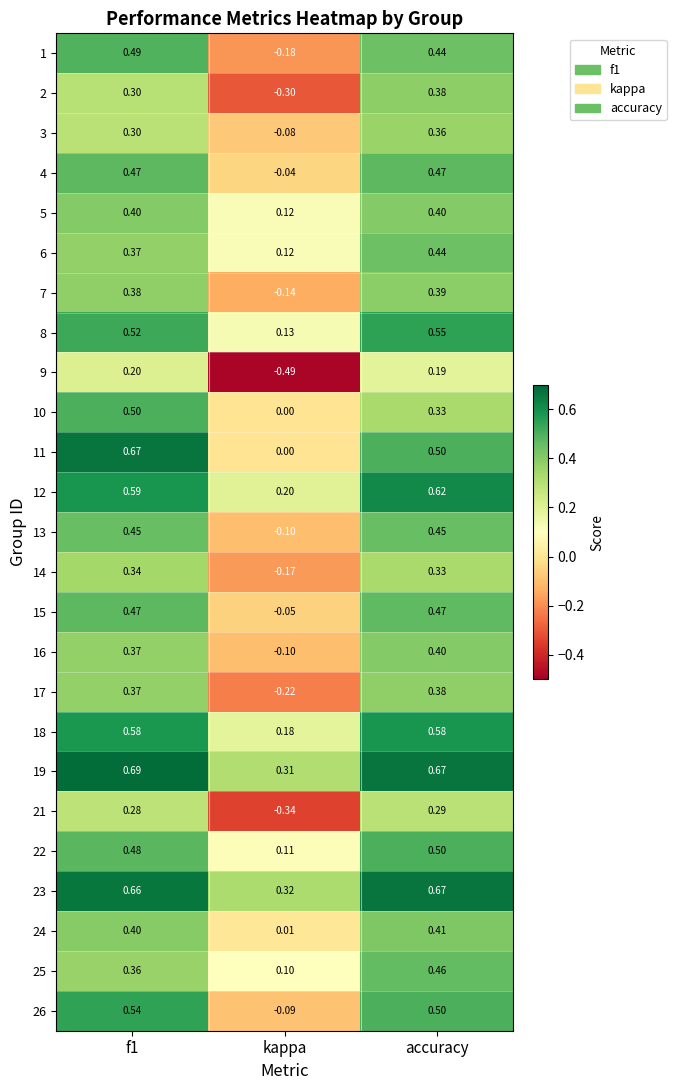

Which category has the highest value in the 12 series?

accuracy